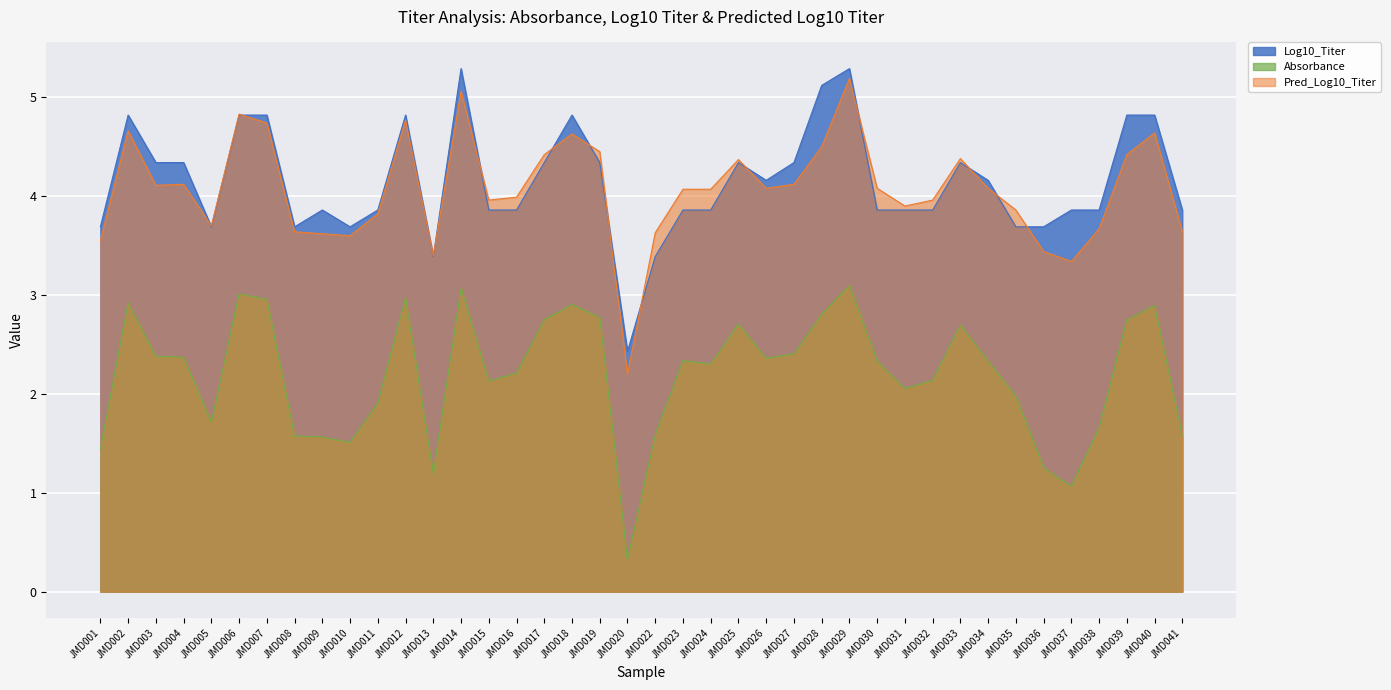

True or false: Log10_Titer has a value of 2.1 at JMD008.

False